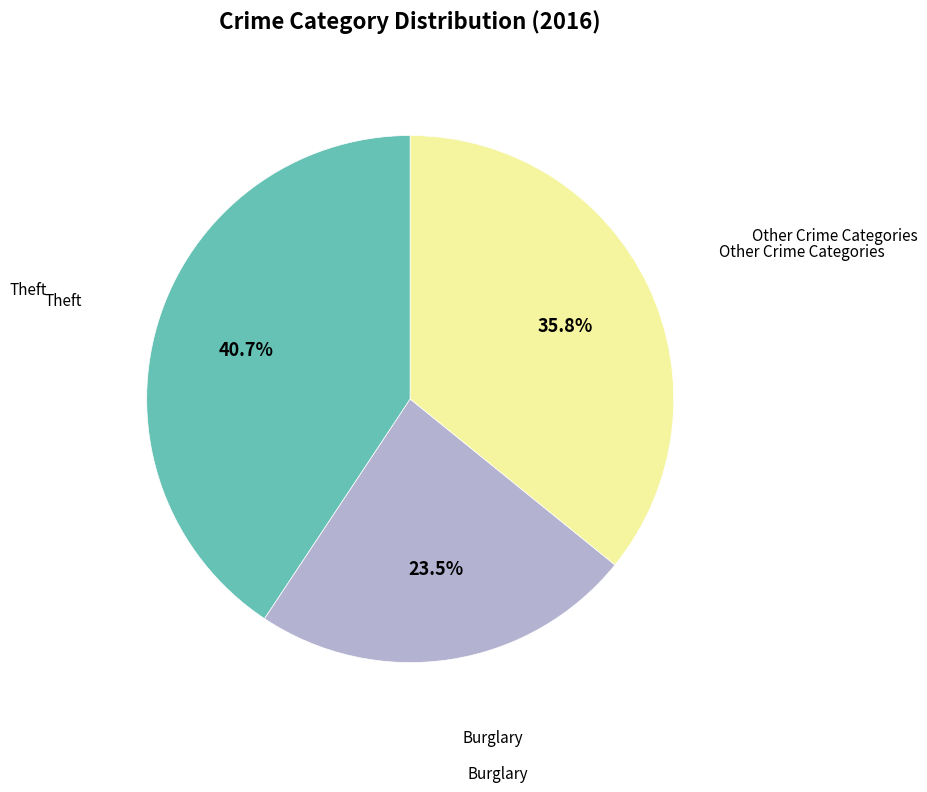

Is there any slice that represents more than half of the pie?

No